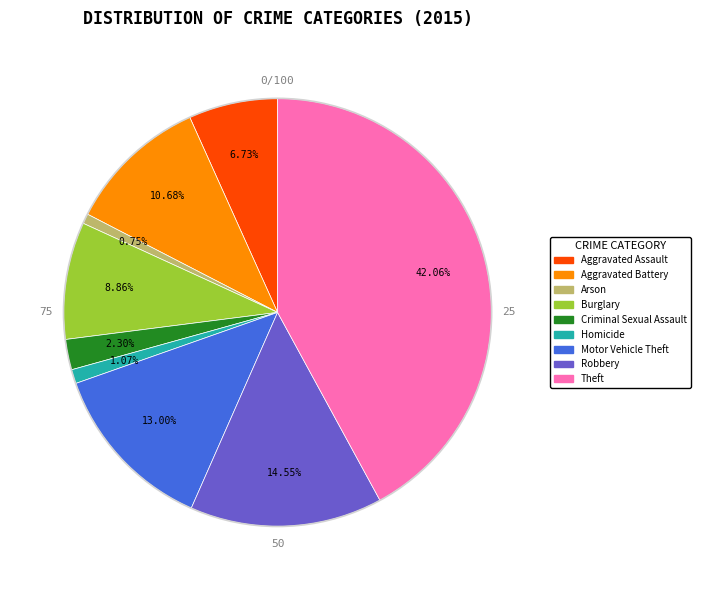

How much of the chart is everything except Aggravated Assault?

93.3%